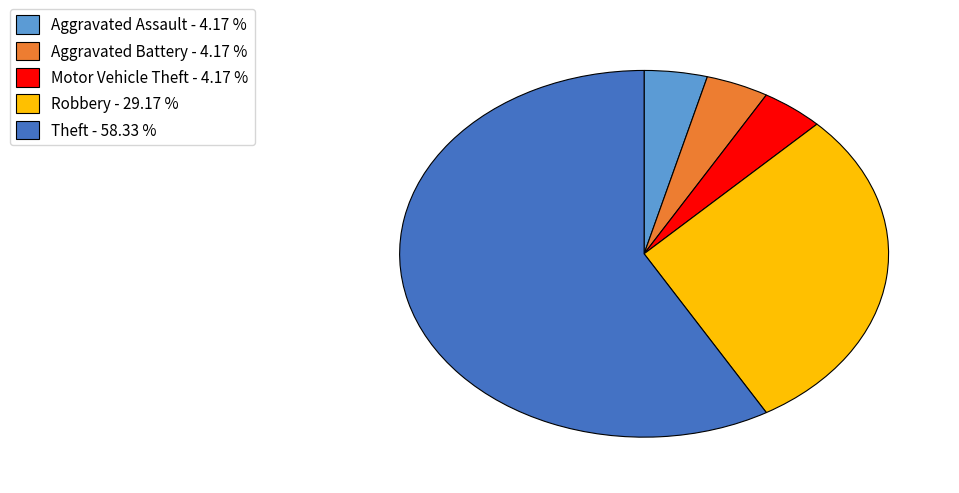

Between Robbery - 29.17 % and Theft - 58.33 %, which is larger?

Theft - 58.33 %